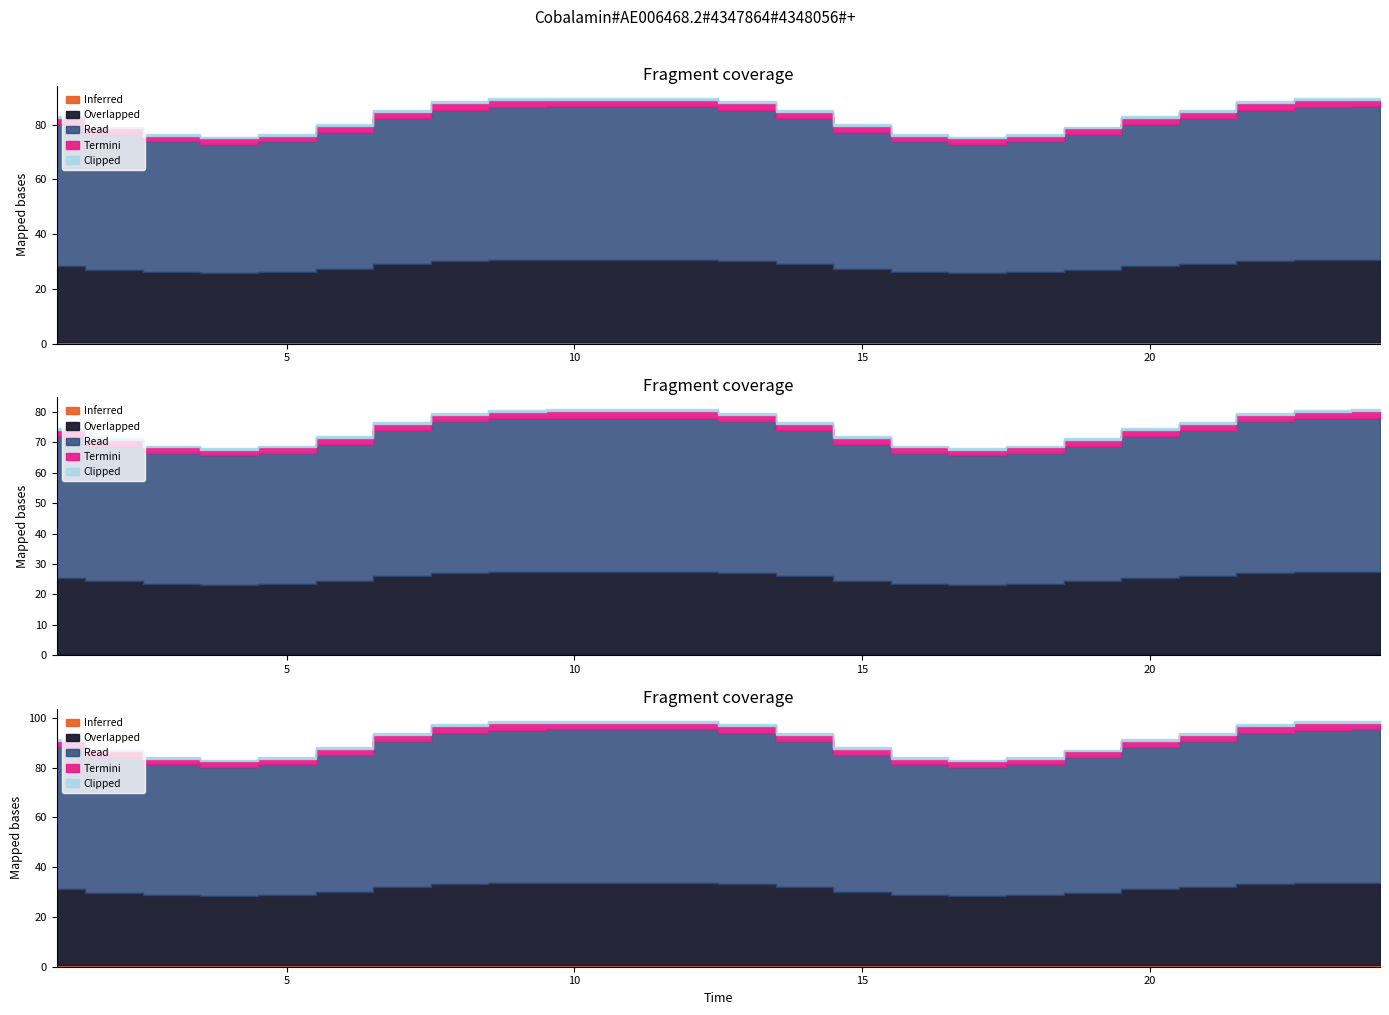

At which label does Read reach its minimum?

4